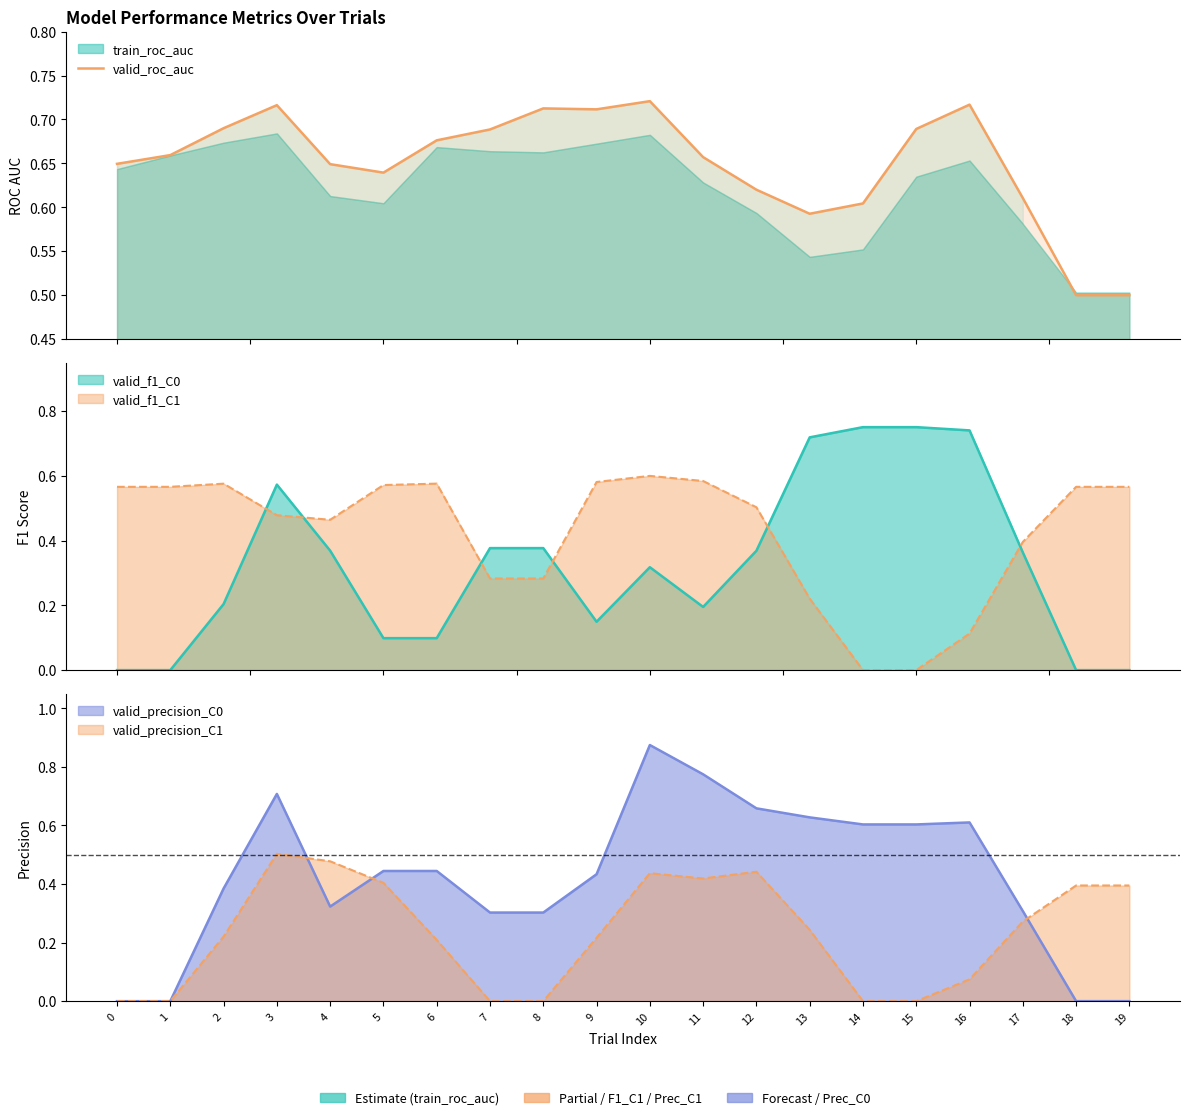

What is the value of the 9th point from the left?

0.7